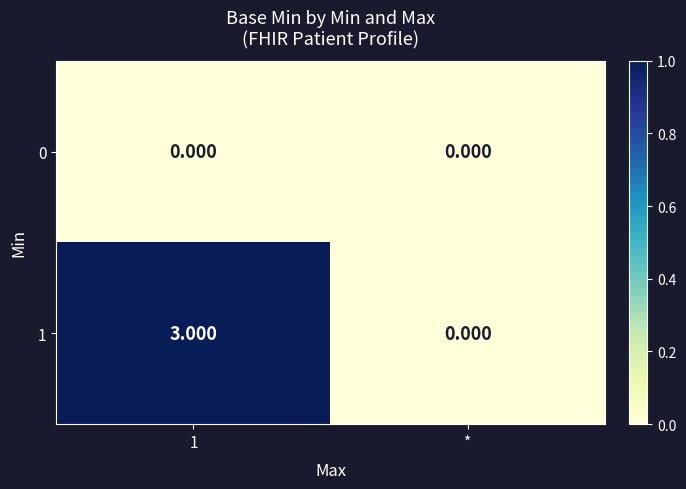

Rank the series at 1 from highest to lowest value.

1, 0